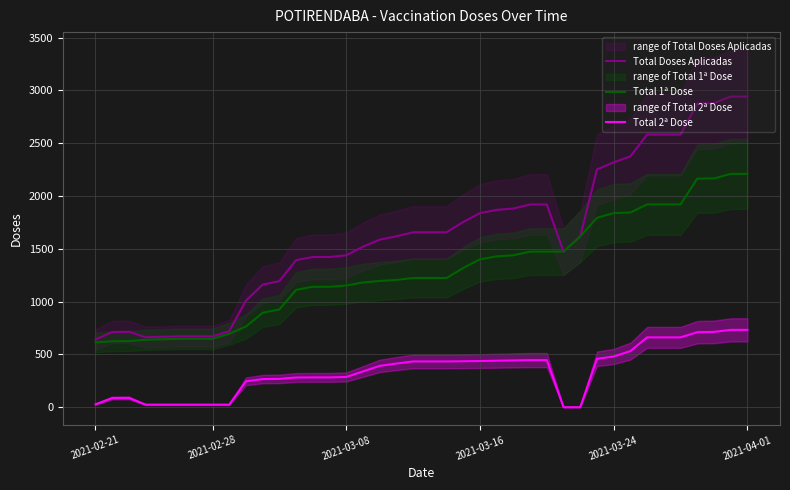

True or false: Total 2ª Dose and Total 1ª Dose intersect in this chart.

False